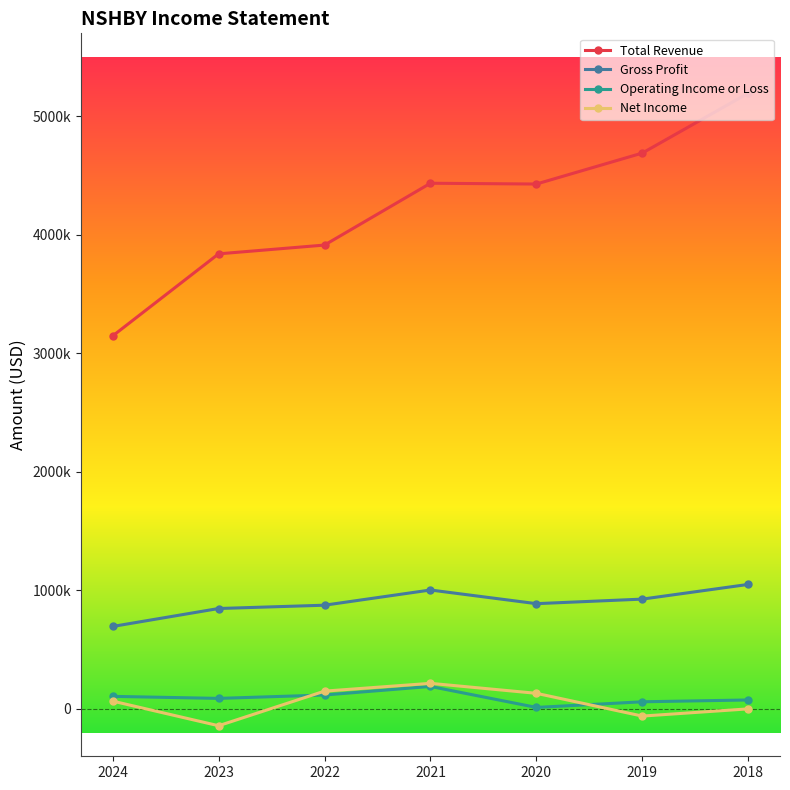

What is the value of the Operating Income or Loss point at the 7th from the left?

75100